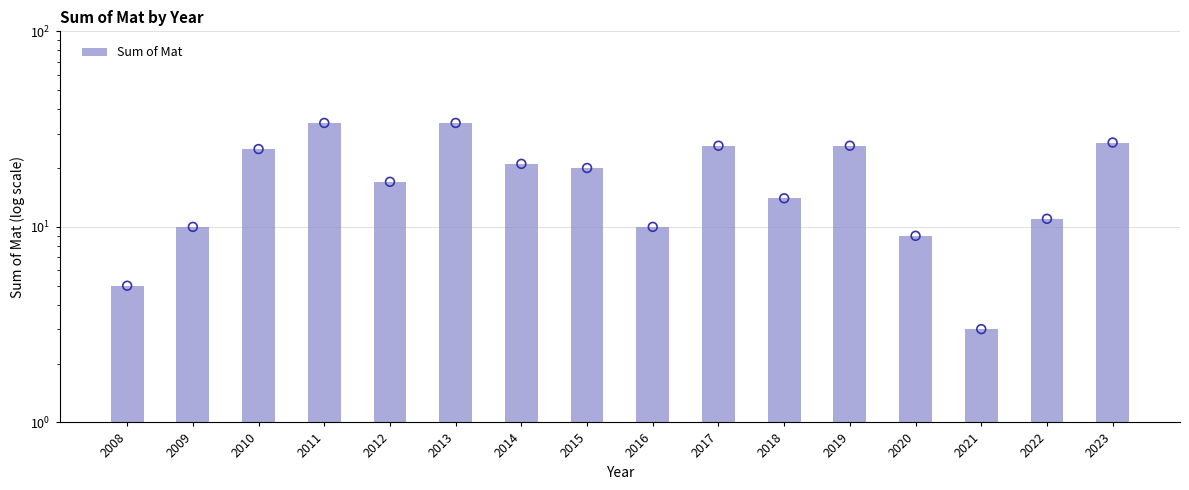

Approximately how many times larger is the value at 2008 compared to 2011?

0.1